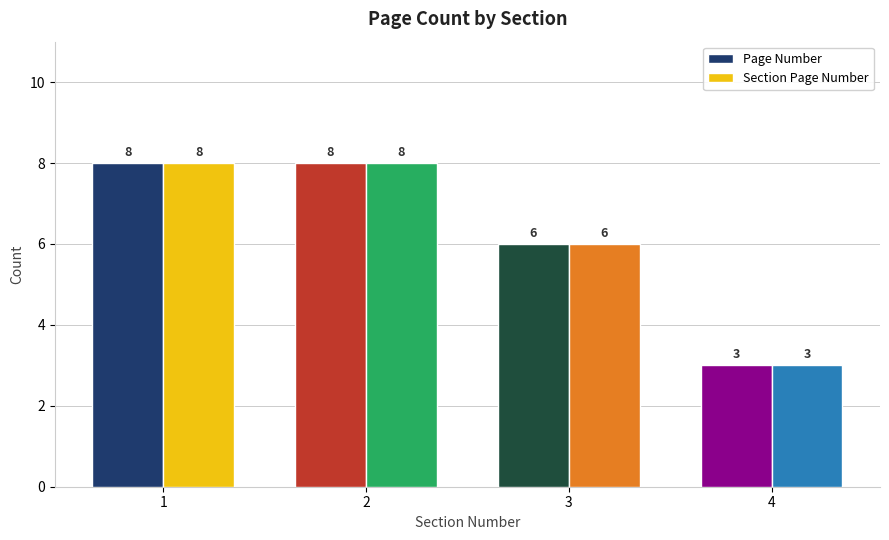

At which category does the chart reach its minimum across all series?

4